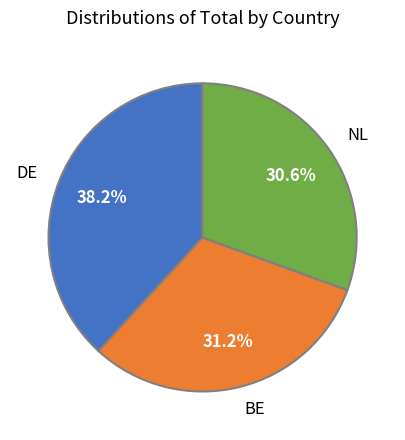

Is BE the majority of the pie?

No